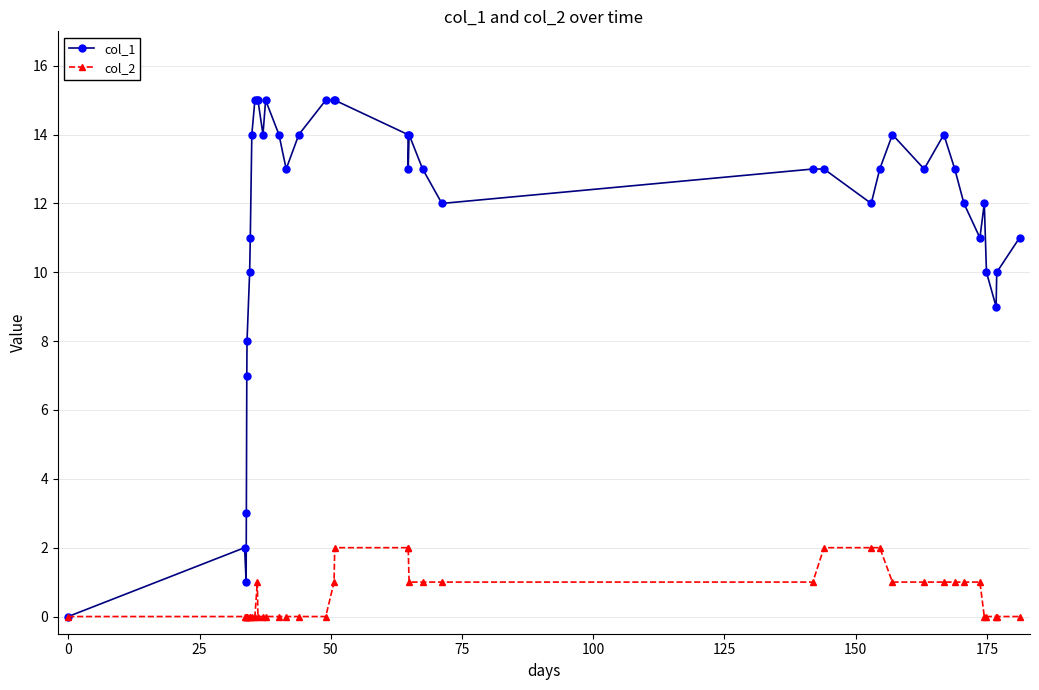

What is the maximum value shown in the chart?

15